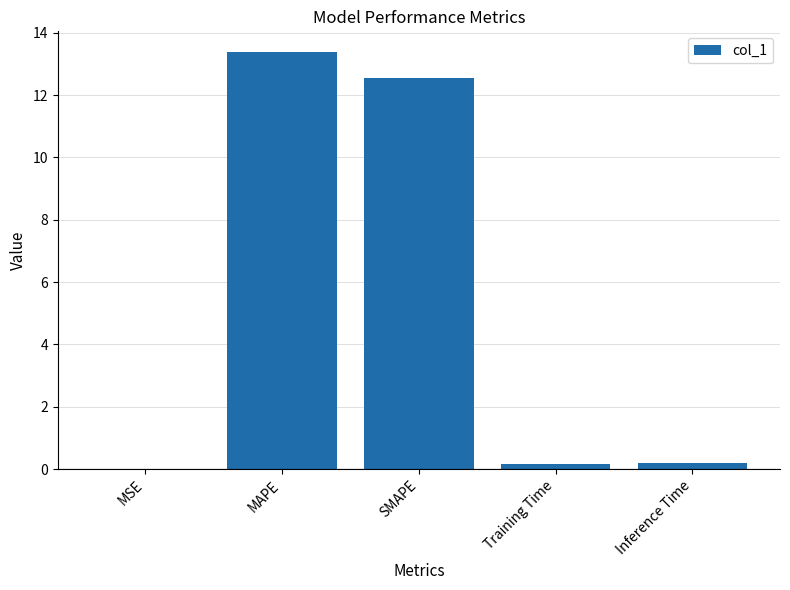

True or false: the data shows 12.5 at SMAPE.

True